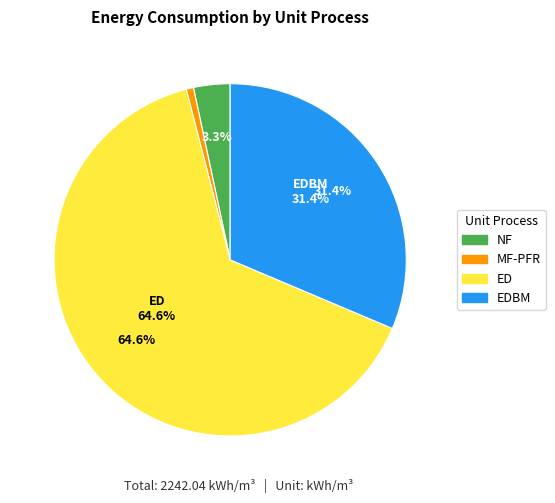

To the nearest percent, what portion does NF represent?

3%